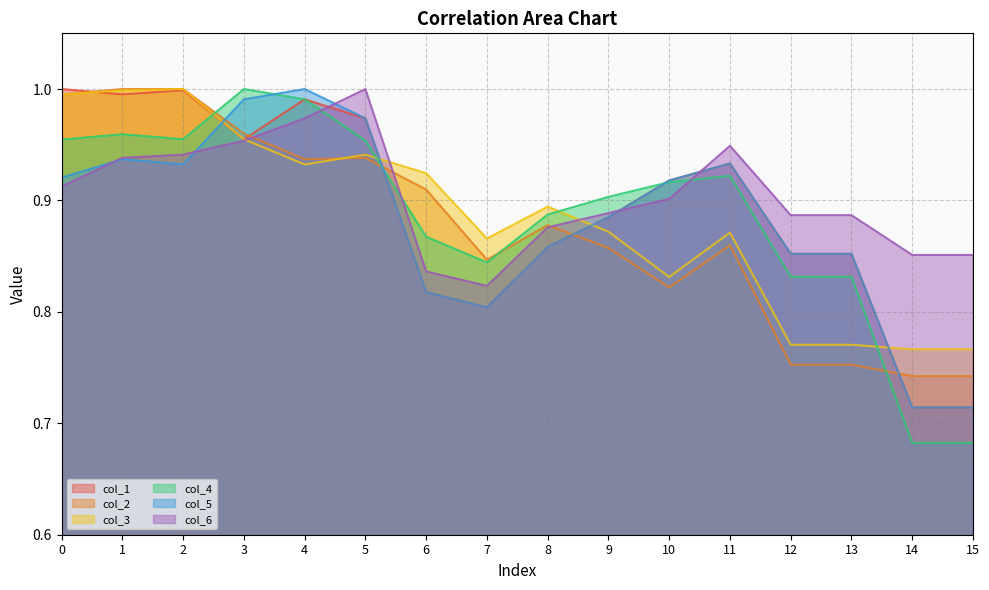

The col_3 series shows 0.9 at 4. True or false?

True